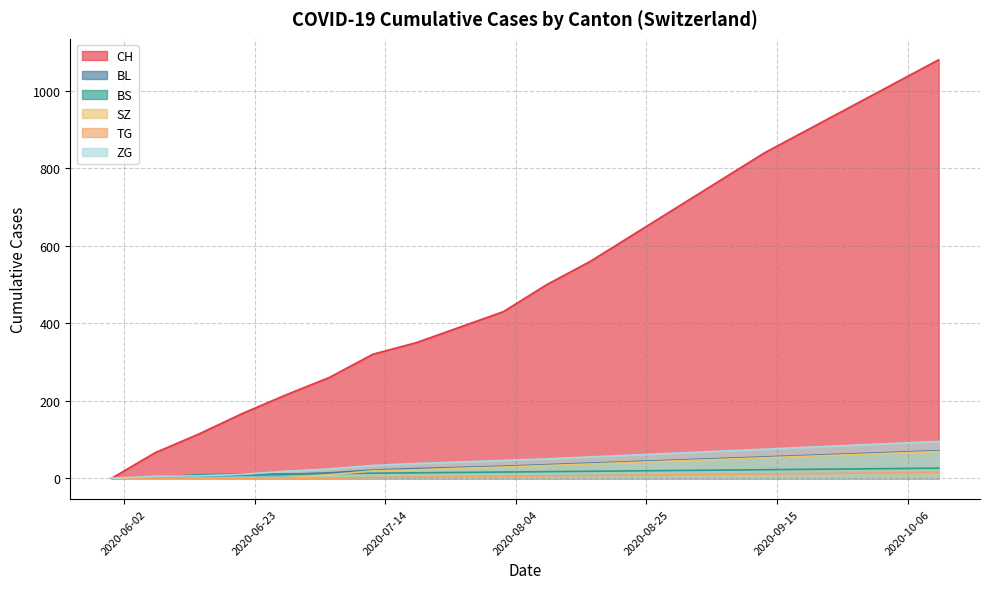

Reading right to left, what are all the values shown in this chart?

CH: 2020-10-11=1080	2020-10-04=1020	2020-09-27=960	2020-09-20=900	2020-09-13=840	2020-09-06=770	2020-08-30=700	2020-08-23=630	2020-08-16=560	2020-08-09=500	2020-08-02=430	2020-07-26=390	2020-07-19=350	2020-07-12=320	2020-07-05=260	2020-06-28=215	2020-06-21=167	2020-06-14=114	2020-06-07=66	2020-05-31=0
BL: 2020-10-11=71	2020-10-04=67	2020-09-27=63	2020-09-20=59	2020-09-13=55	2020-09-06=51	2020-08-30=47	2020-08-23=43	2020-08-16=39	2020-08-09=35	2020-08-02=31	2020-07-26=28	2020-07-19=25	2020-07-12=21	2020-07-05=14	2020-06-28=10	2020-06-21=8	2020-06-14=6	2020-06-07=2	2020-05-31=0
BS: 2020-10-11=26	2020-10-04=25	2020-09-27=24	2020-09-20=23	2020-09-13=22	2020-09-06=21	2020-08-30=20	2020-08-23=19	2020-08-16=18	2020-08-09=17	2020-08-02=16	2020-07-26=15	2020-07-19=14	2020-07-12=13	2020-07-05=12	2020-06-28=11	2020-06-21=11	2020-06-14=9	2020-06-07=3	2020-05-31=0
SZ: 2020-10-11=69	2020-10-04=65	2020-09-27=61	2020-09-20=57	2020-09-13=53	2020-09-06=49	2020-08-30=45	2020-08-23=41	2020-08-16=37	2020-08-09=33	2020-08-02=29	2020-07-26=26	2020-07-19=22	2020-07-12=19	2020-07-05=9	2020-06-28=1	2020-06-21=1	2020-06-14=0	2020-06-07=0	2020-05-31=0
TG: 2020-10-11=95	2020-10-04=90	2020-09-27=85	2020-09-20=80	2020-09-13=75	2020-09-06=70	2020-08-30=65	2020-08-23=60	2020-08-16=55	2020-08-09=50	2020-08-02=46	2020-07-26=42	2020-07-19=38	2020-07-12=33	2020-07-05=24	2020-06-28=18	2020-06-21=10	2020-06-14=6	2020-06-07=5	2020-05-31=0
ZG: 2020-10-11=15	2020-10-04=14	2020-09-27=13	2020-09-20=12	2020-09-13=11	2020-09-06=10	2020-08-30=9	2020-08-23=8	2020-08-16=7	2020-08-09=6	2020-08-02=5	2020-07-26=4	2020-07-19=3	2020-07-12=2	2020-07-05=0	2020-06-28=0	2020-06-21=0	2020-06-14=0	2020-06-07=0	2020-05-31=0